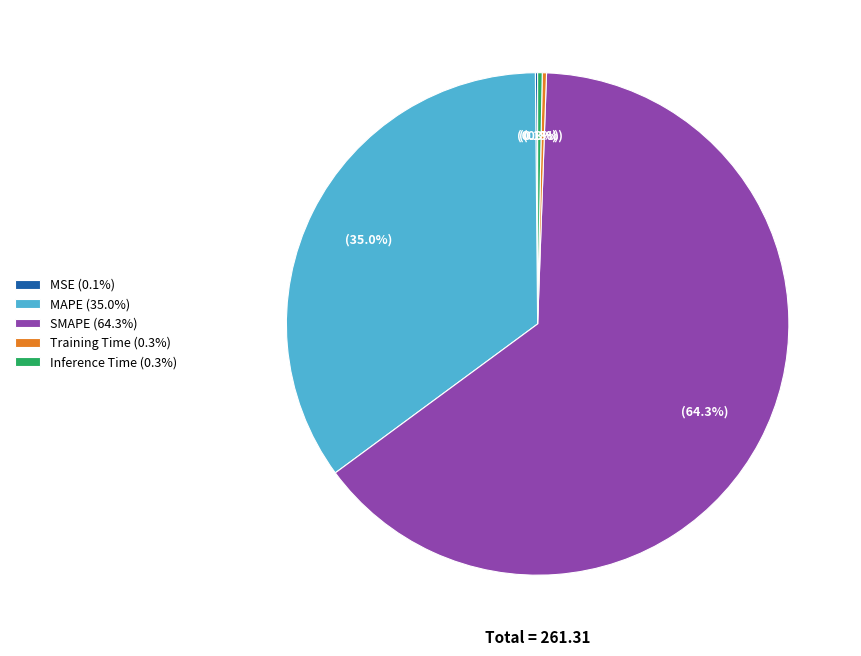

Is there any slice that represents more than half of the pie?

Yes